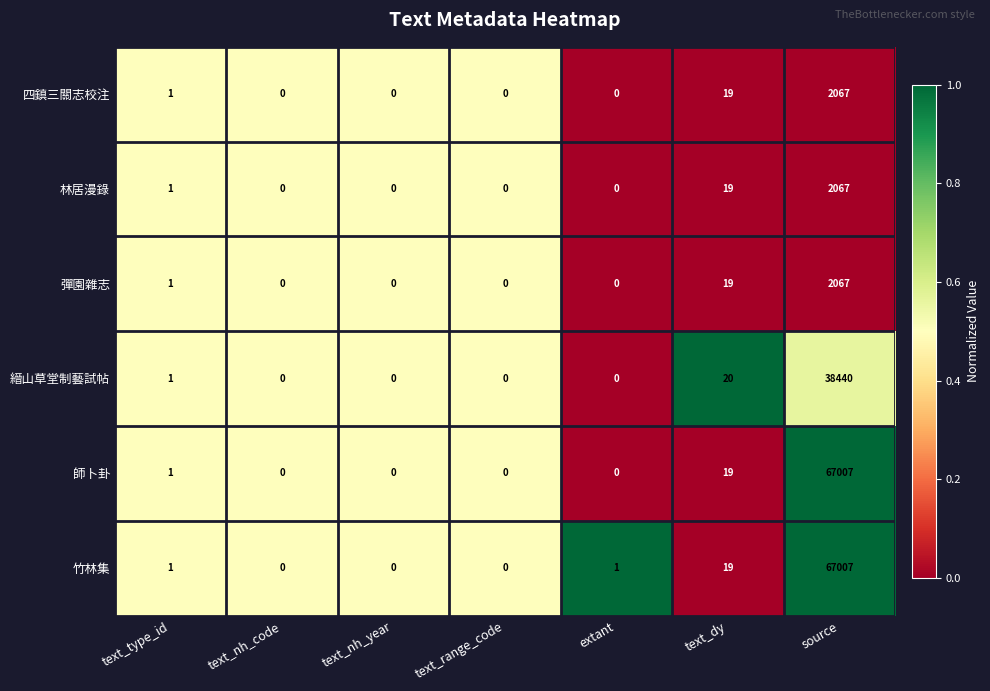

What is the spread (max minus min) of values at extant?

1